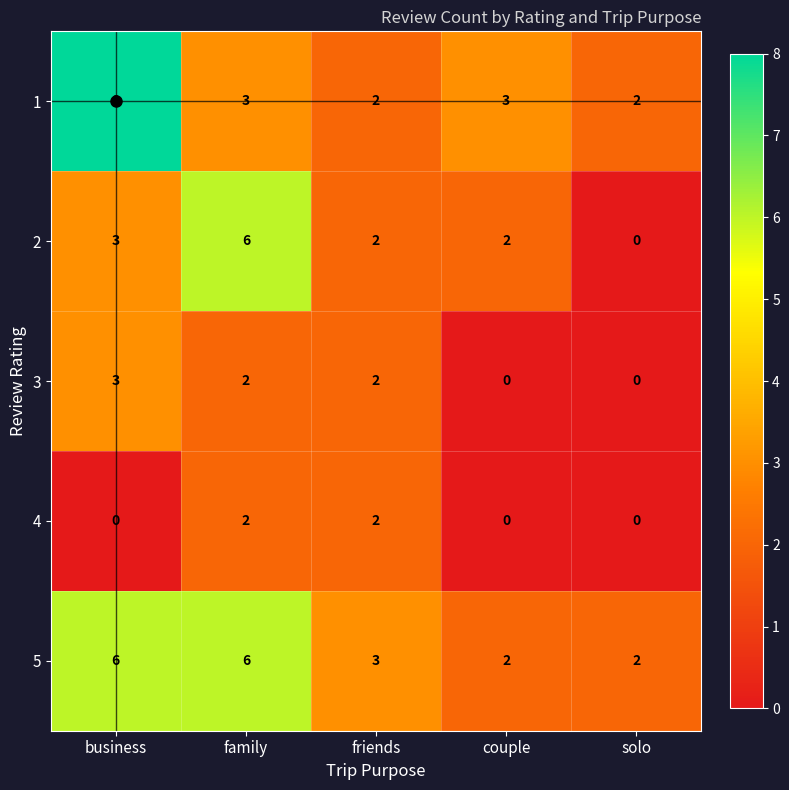

At how many categories does at least one series exceed 1?

5